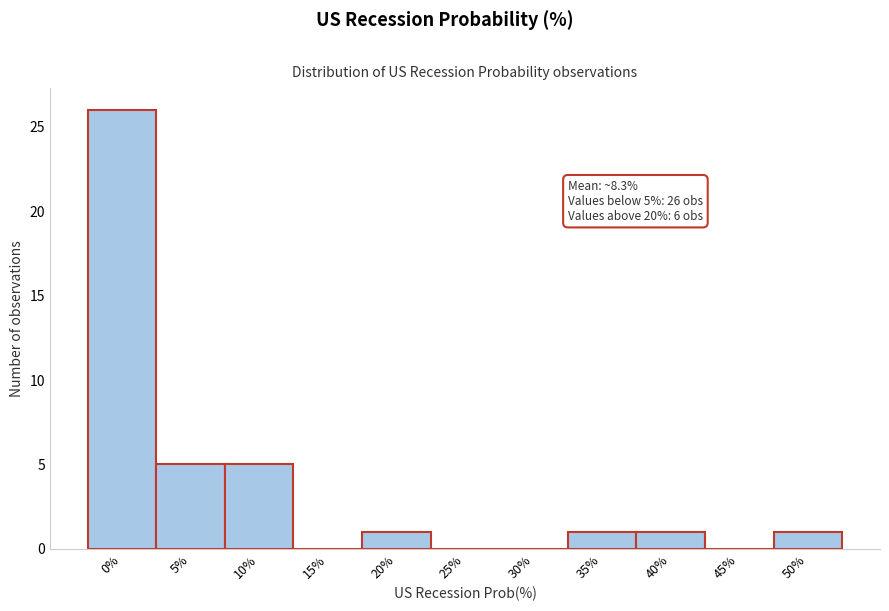

Reading left to right, extract all data points from this chart.

0%=26	5%=5	10%=5	15%=0	20%=1	25%=0	30%=0	35%=1	40%=1	45%=0	50%=1